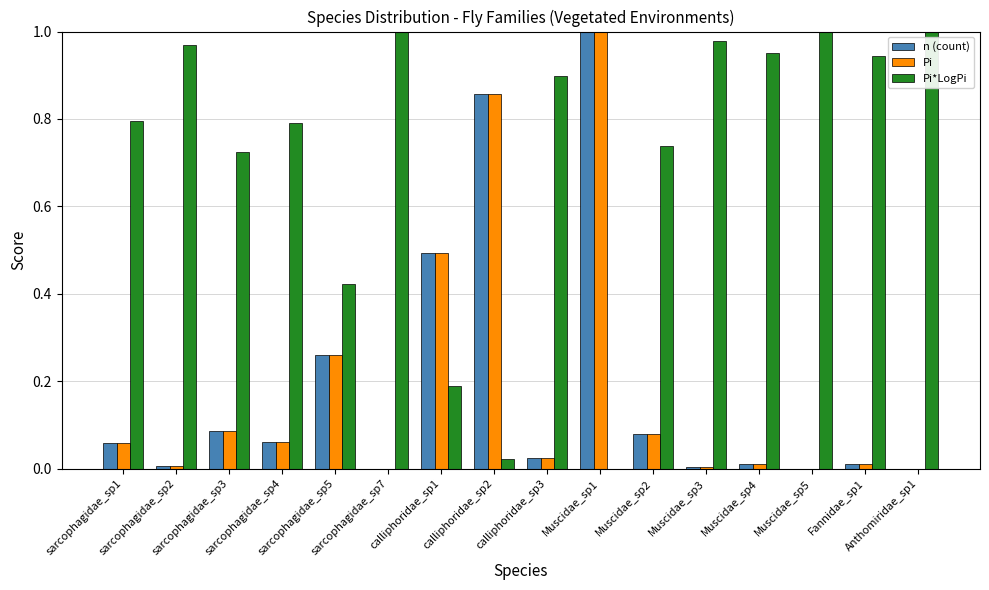

What is the sum of all Pi values?

3.0